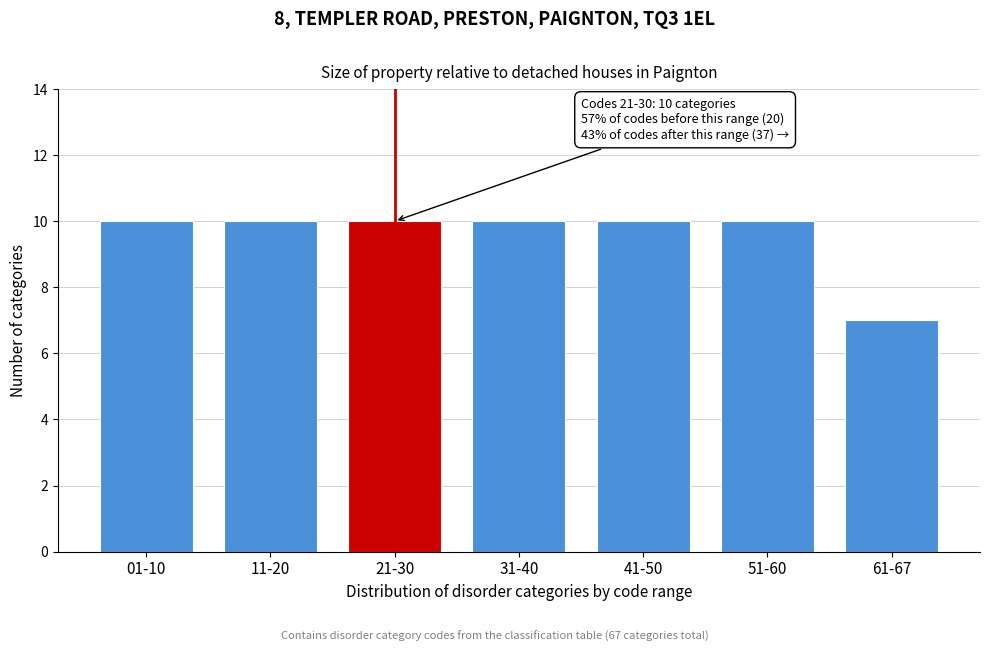

Reading right to left, extract all data points from this chart.

7	10	10	10	10	10	10